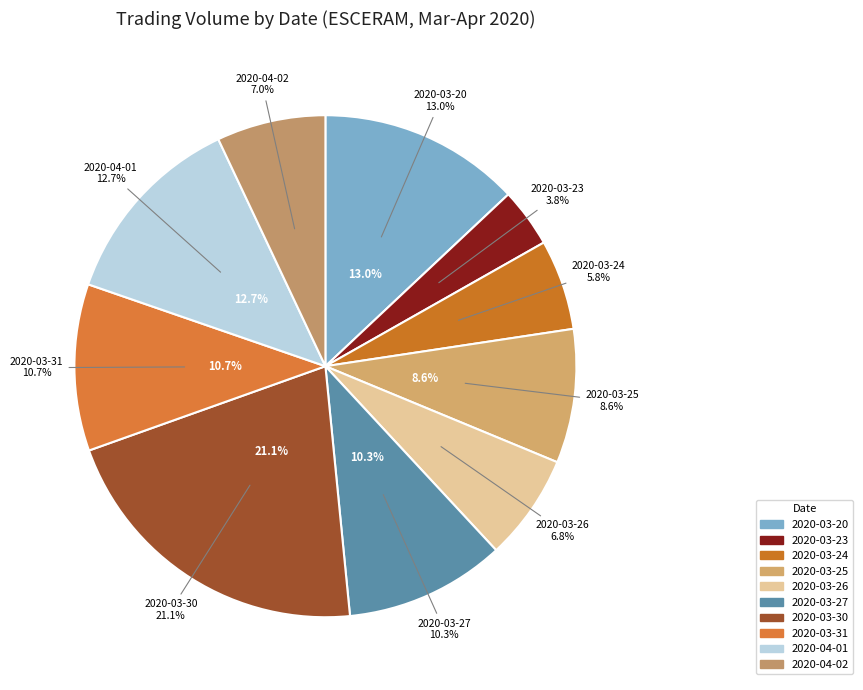

Combined, what portion of the pie is 2020-03-25 and 2020-03-24?

14.4%